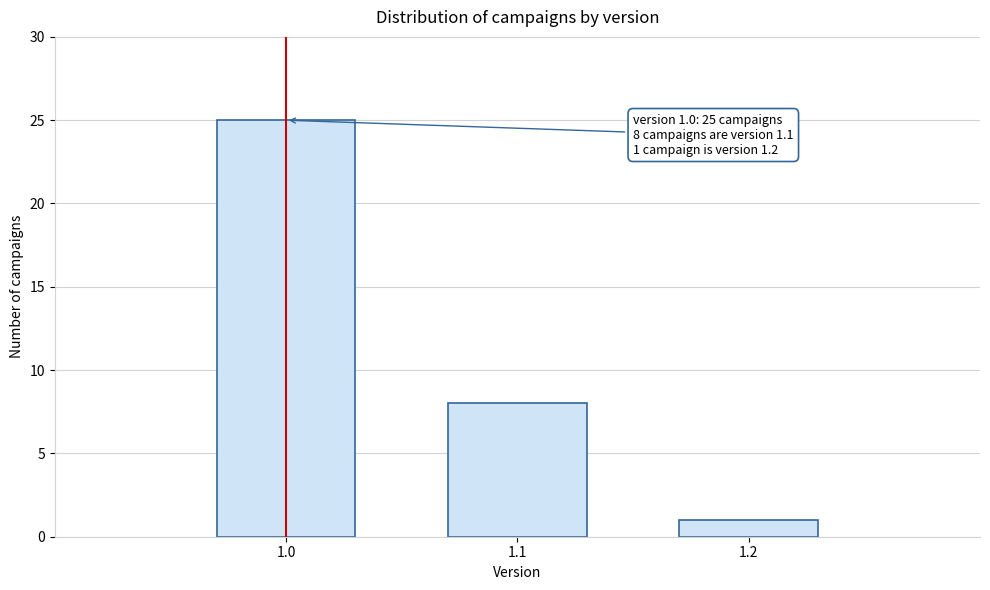

Reading right to left, list all the values displayed in this chart.

1	8	25